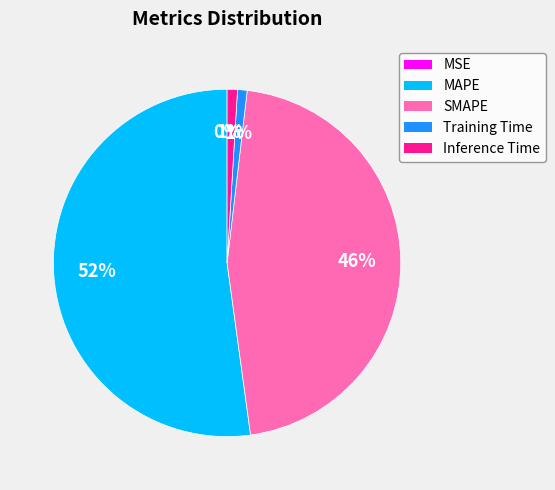

What percentage is the MAPE slice, to the nearest percent?

52%